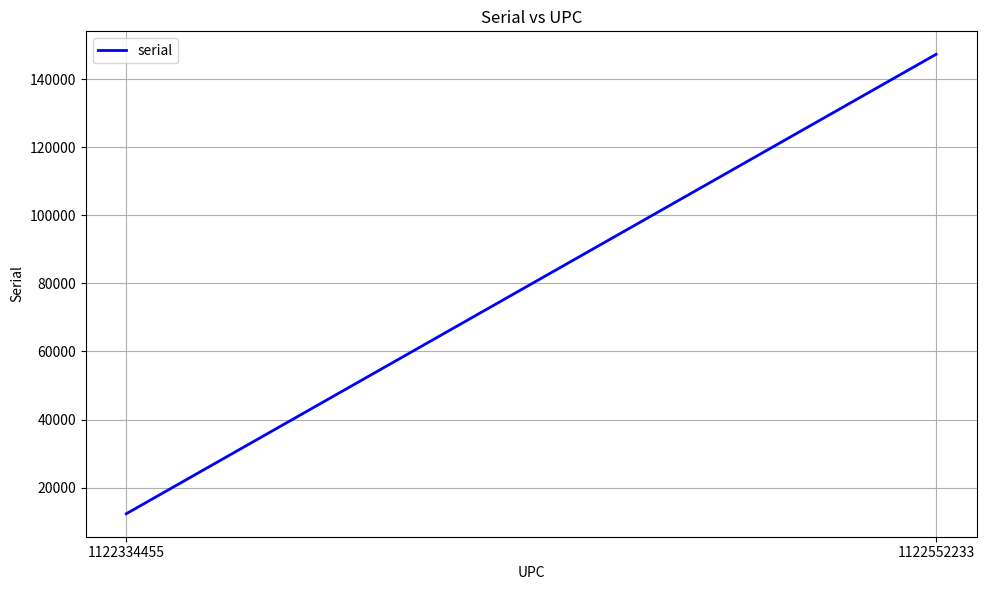

What is the value of the 2nd point from the left?

147258